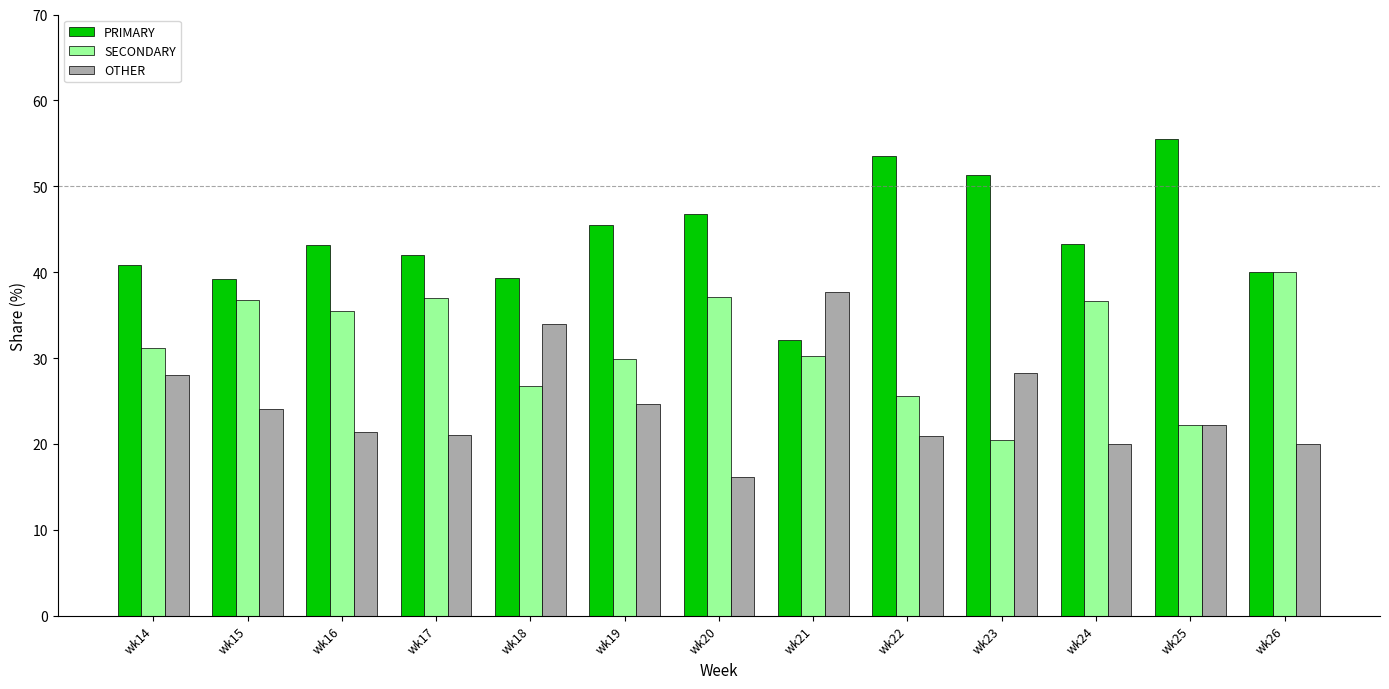

What is the maximum value shown in the chart?

55.6